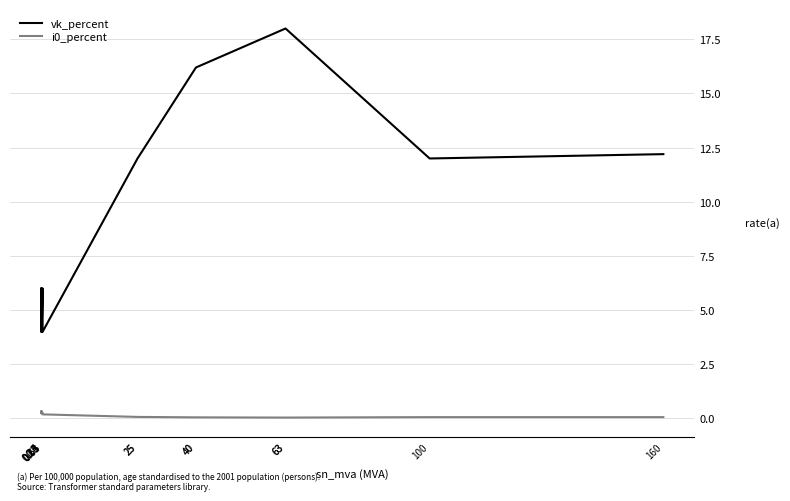

Which series changed the most between 0.4 and 0.63?

i0_percent